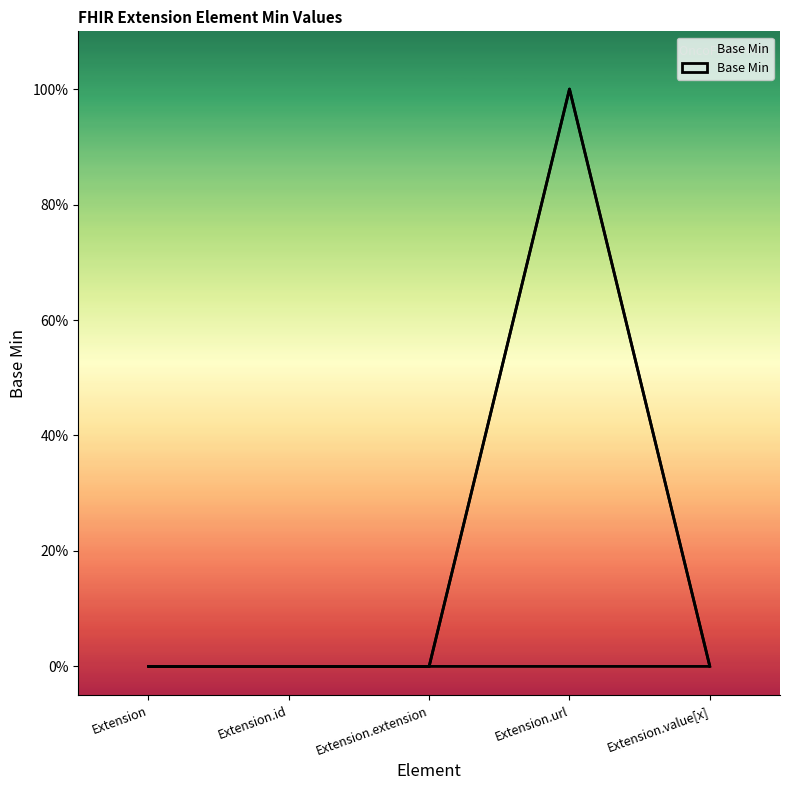

Does the chart have visible grid lines?

No